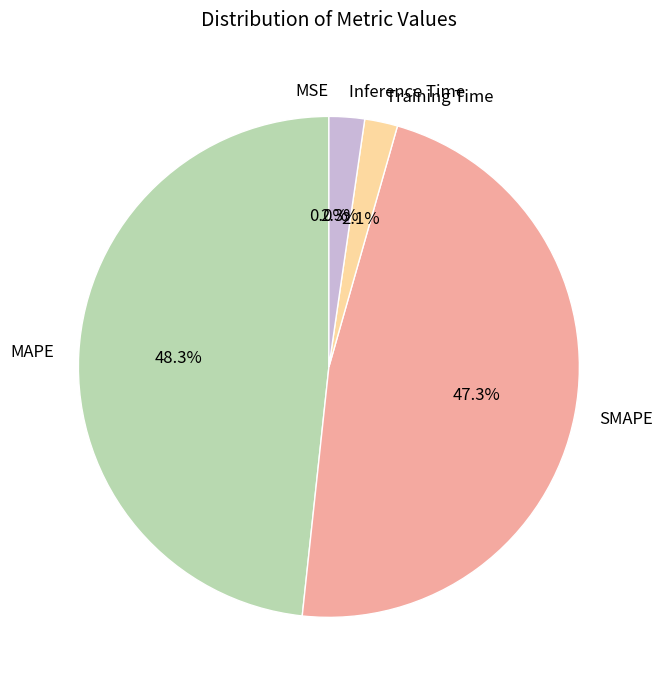

Which category has the biggest portion of the pie?

MAPE